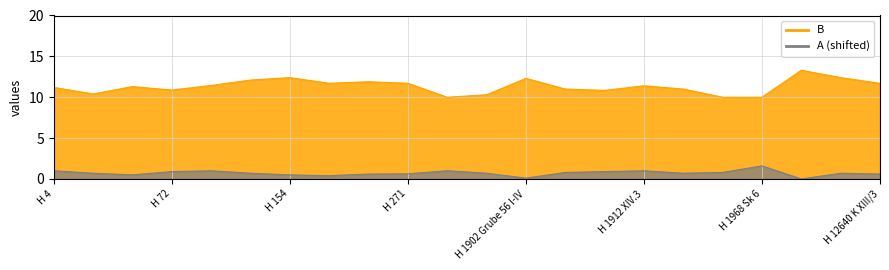

Between H 271 and H 1904 III/1, which series saw the biggest shift?

B